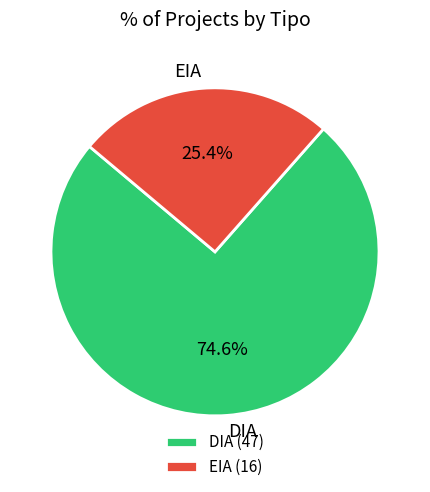

True or false: EIA accounts for 25% of the total.

True